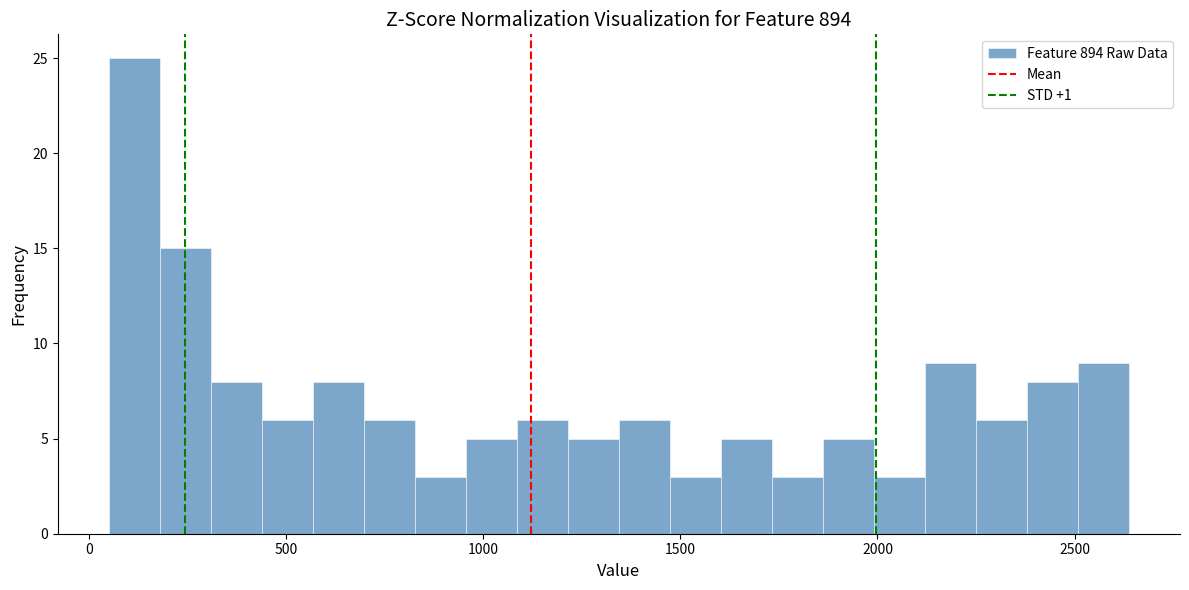

Read against the x-axis, roughly where is the centre of the tallest bar?

100